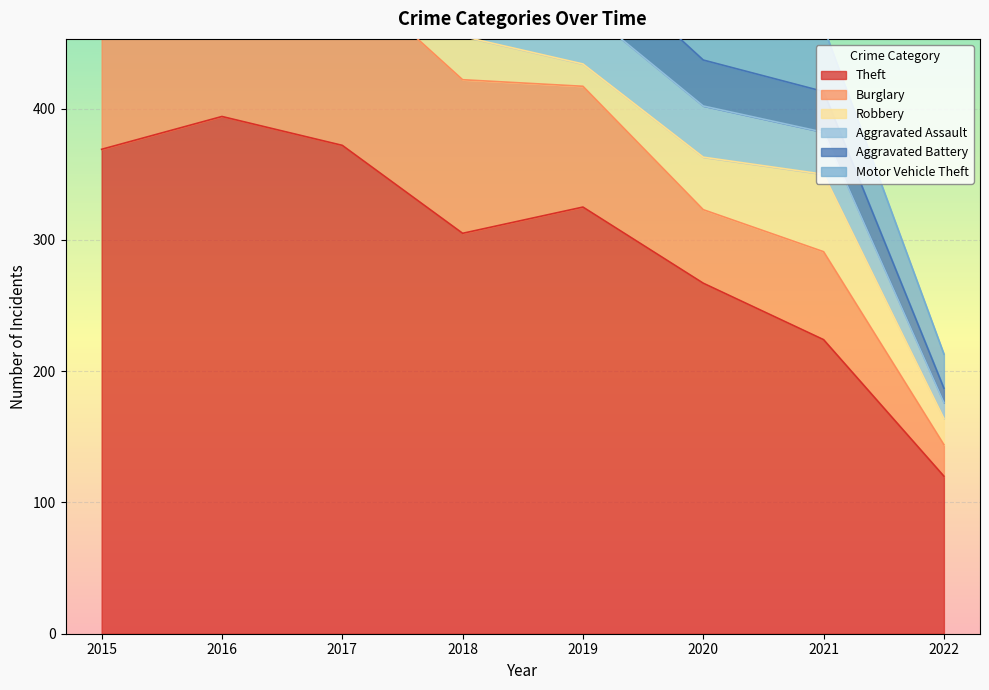

Where does the Theft series first go above 325?

2015